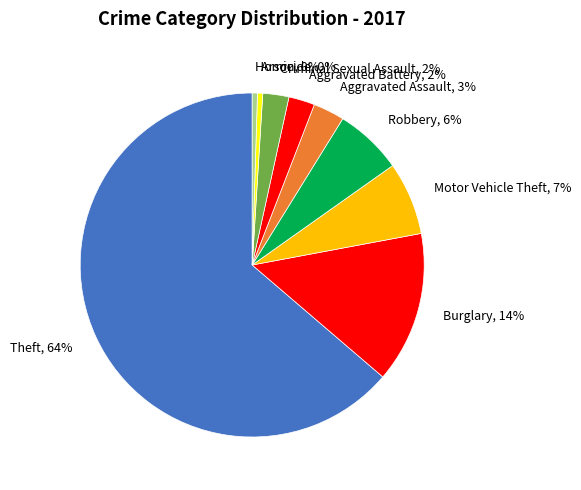

Which has a higher value, Arson, 0% or Theft, 64%?

Theft, 64%